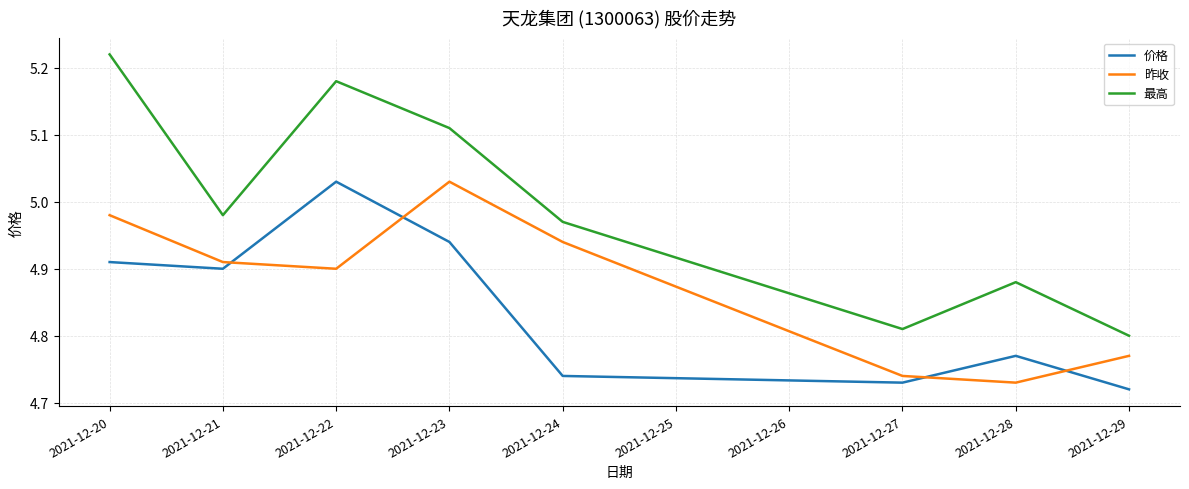

Which category has the highest value in the 价格 series?

2021-12-22